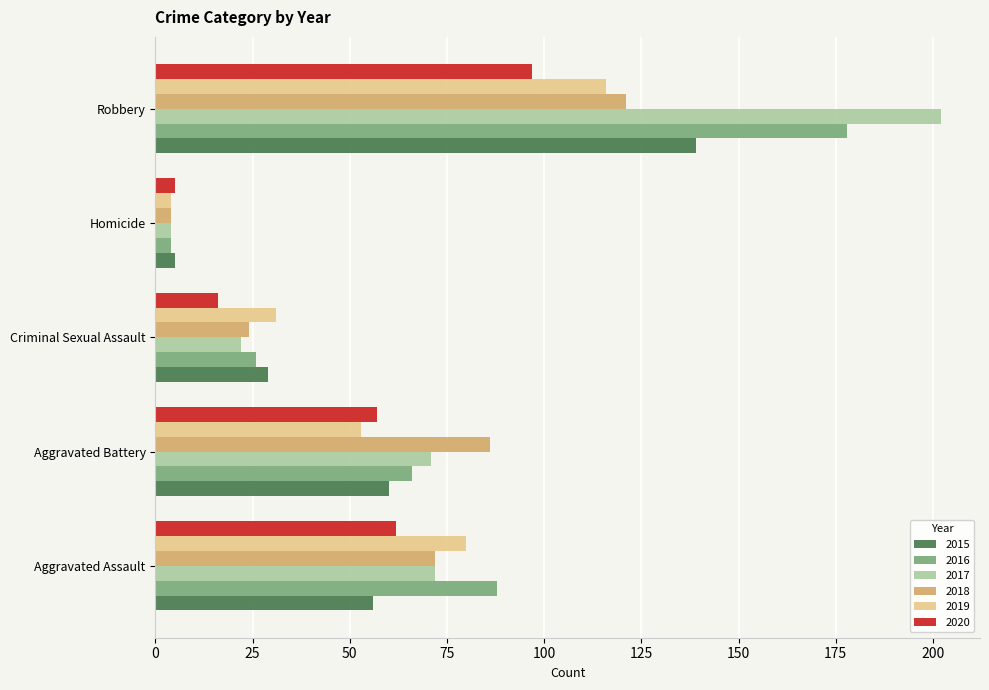

Which series has the largest range (max minus min)?

2017